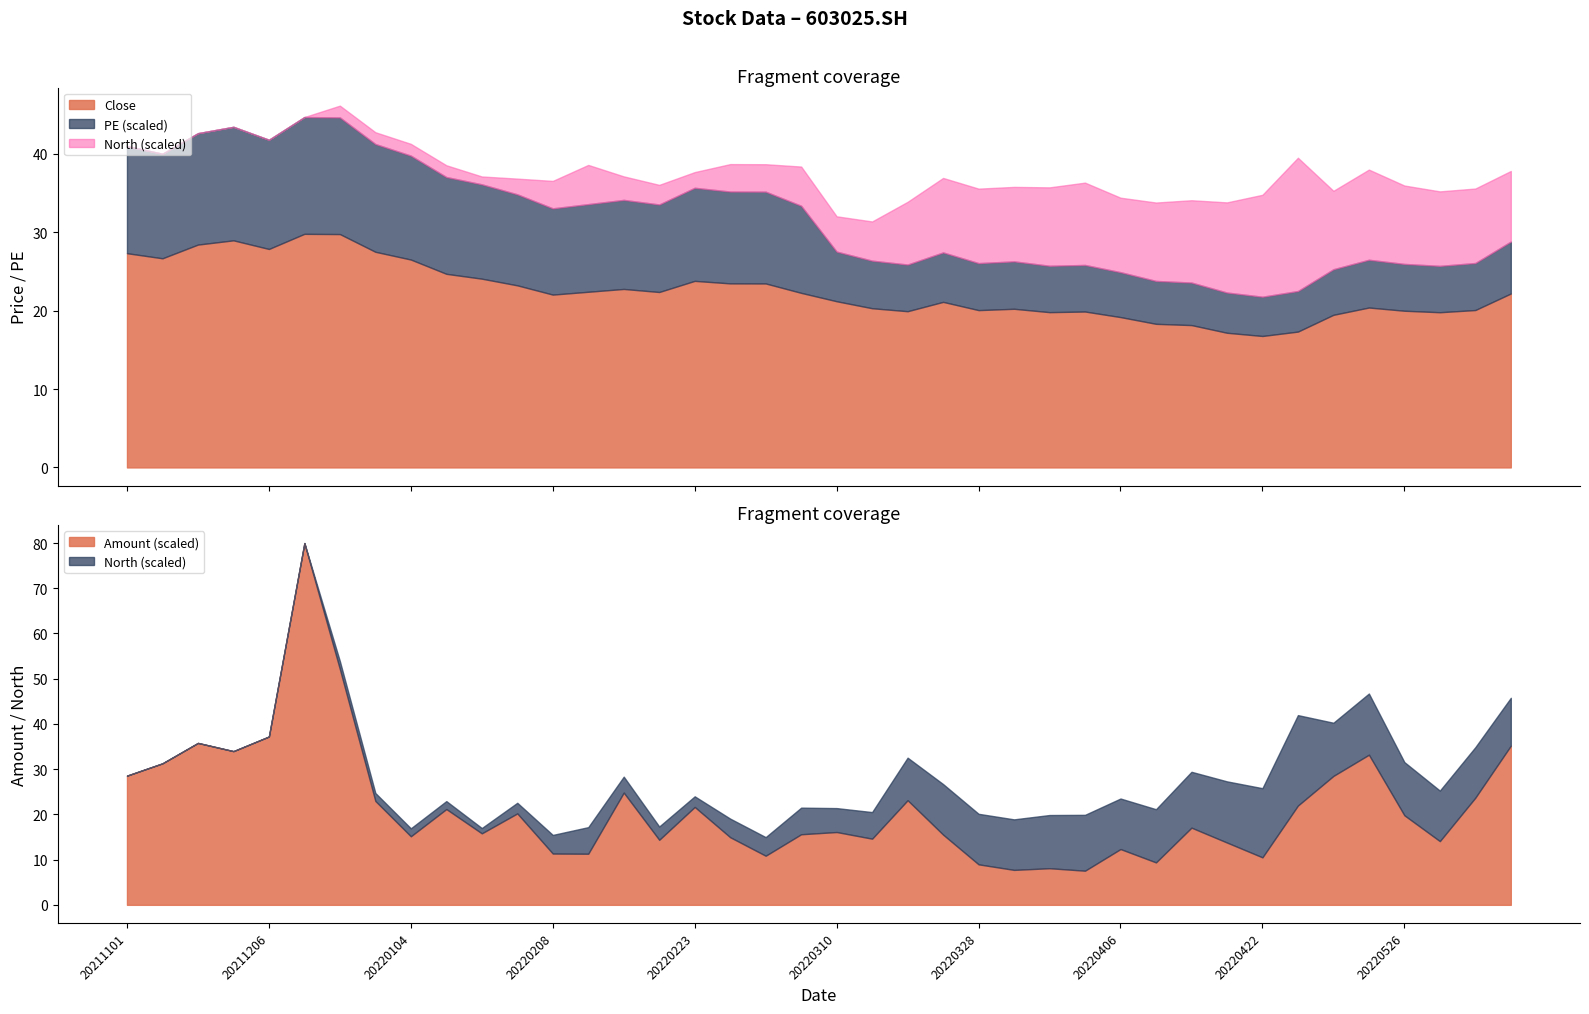

Does the chart display data point markers on the line(s)?

No